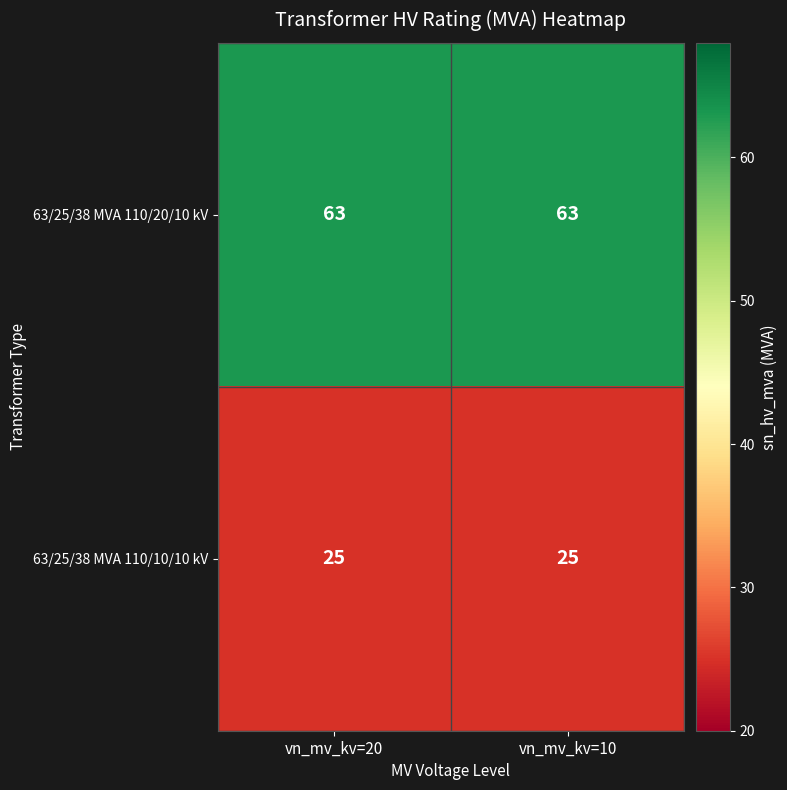

What is the difference between the highest and lowest values at vn_mv_kv=10?

38